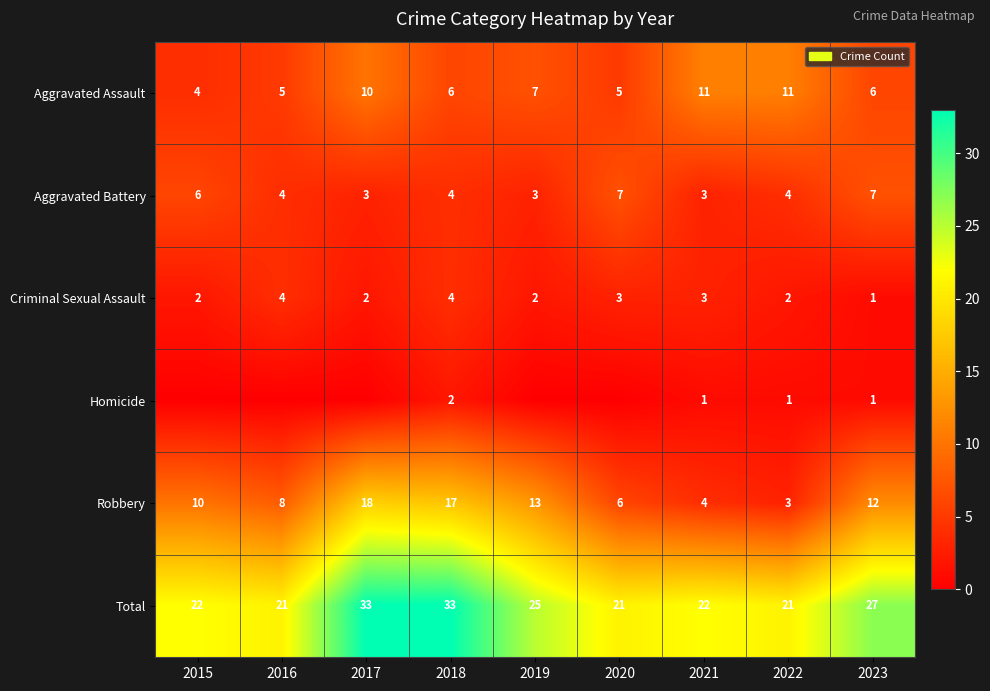

What is the difference between the second highest and minimum values in the Aggravated Battery series?

4